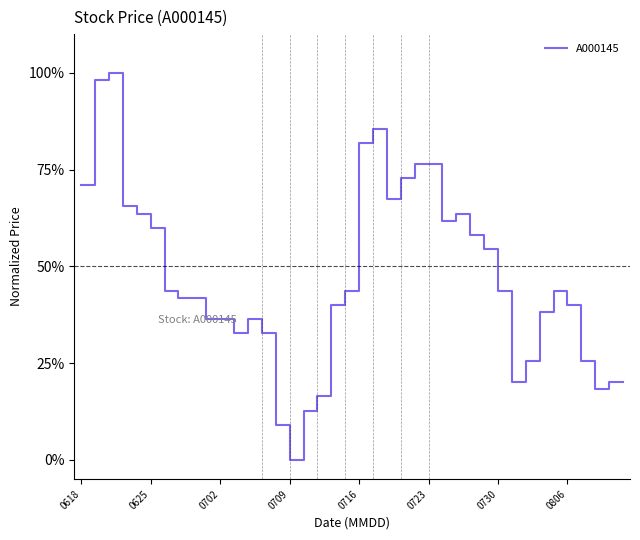

What is the difference between the maximum and minimum values?

100.0